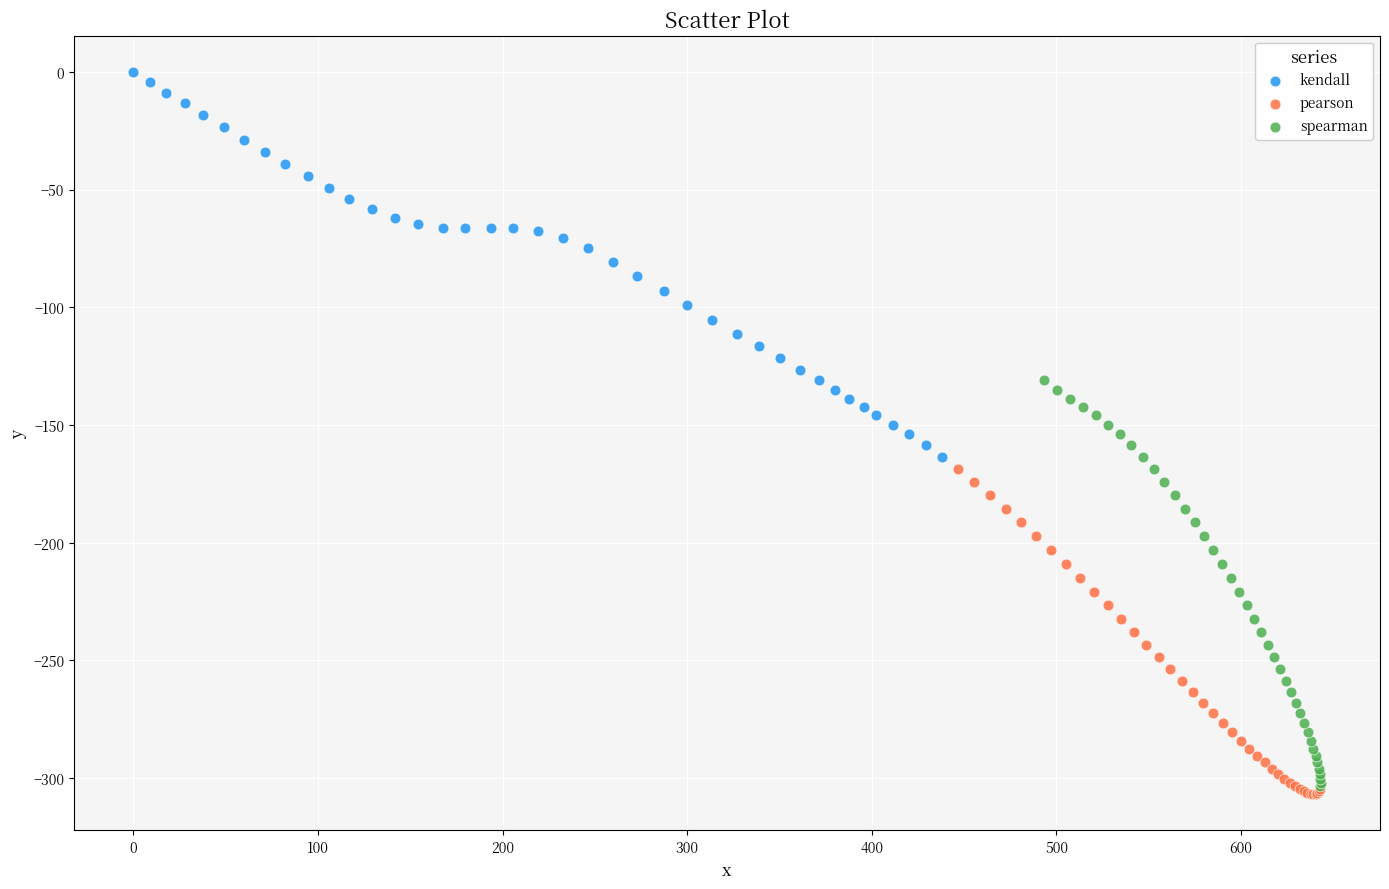

Which series has the widest spread of Y values?

spearman